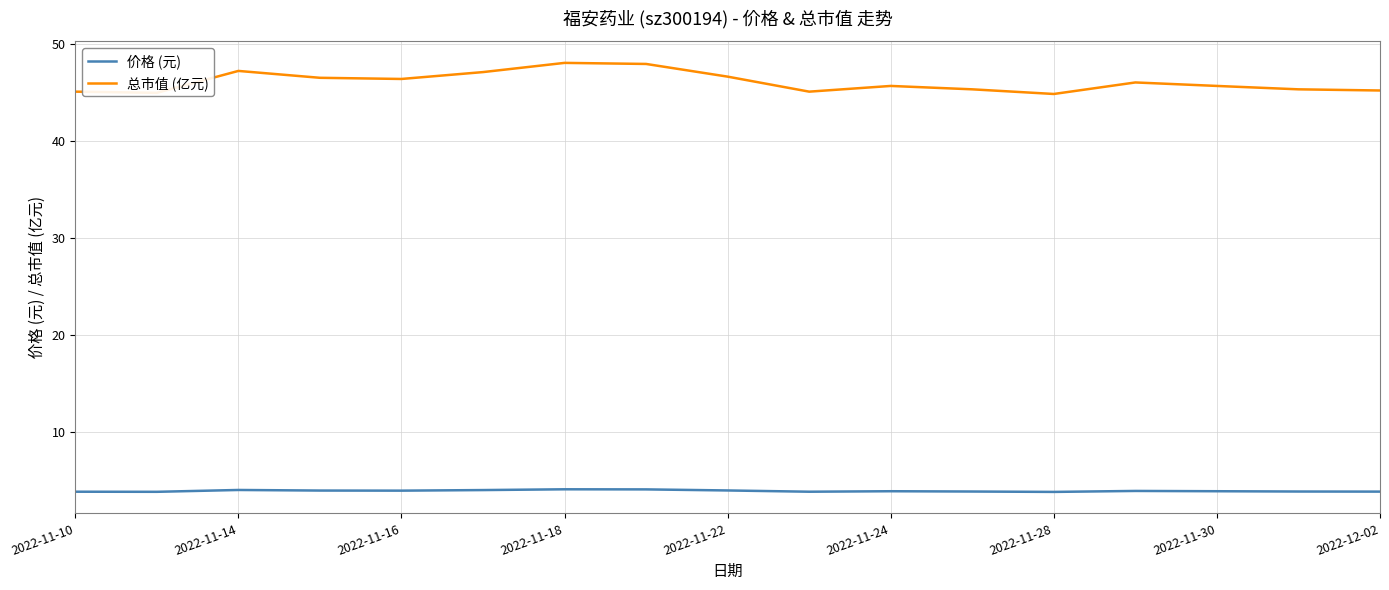

True or false: 价格 (元) and 总市值 (亿元) intersect in this chart.

False